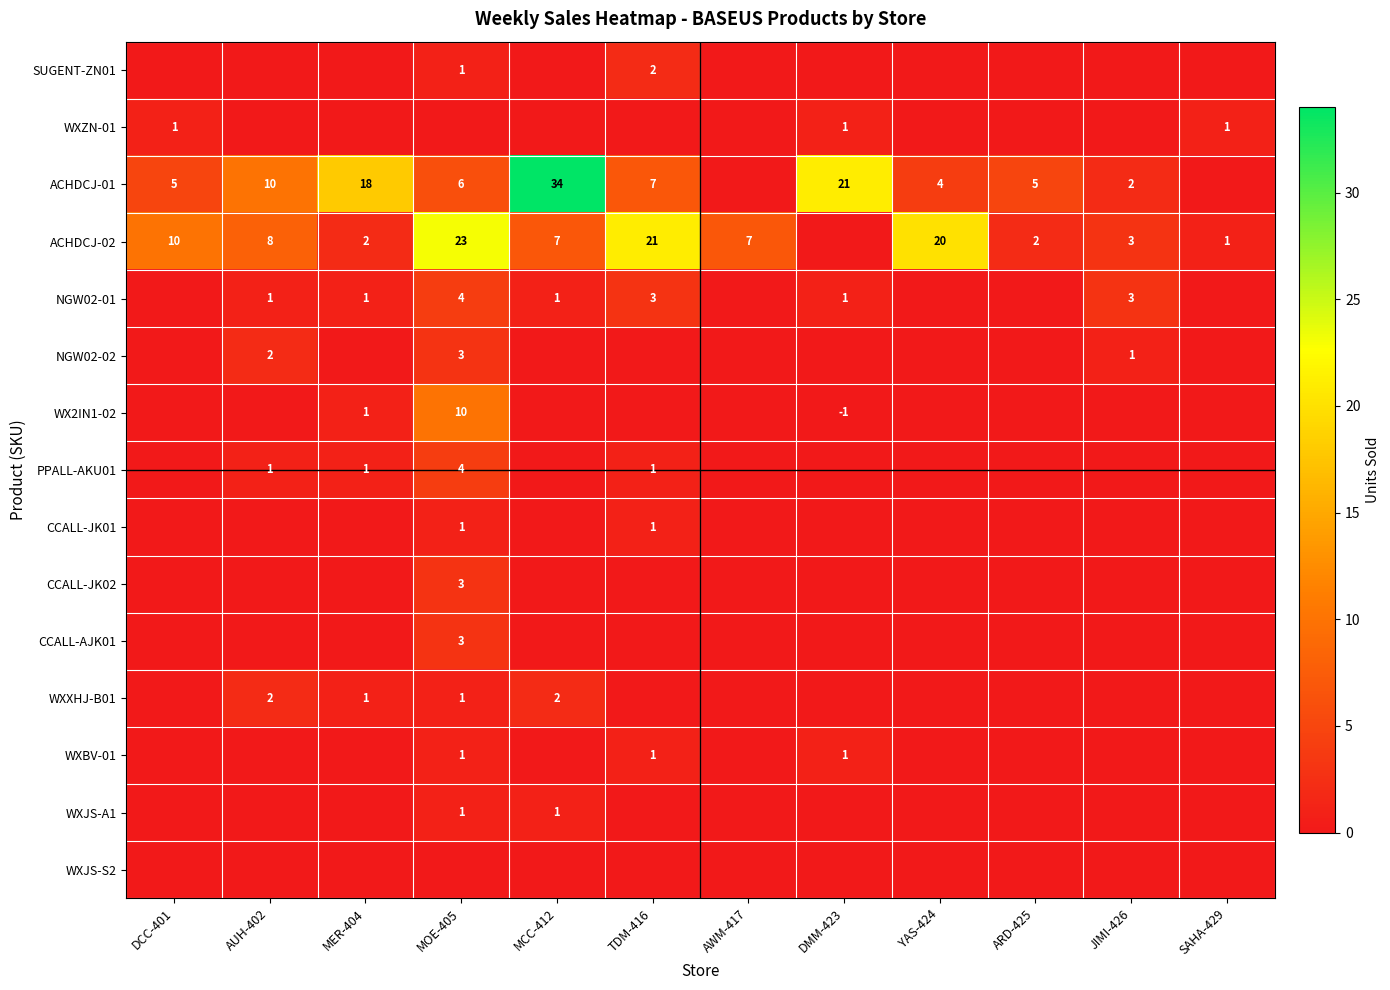

Is it true that CCALL-JK01 equals 1 at TDM-416?

True